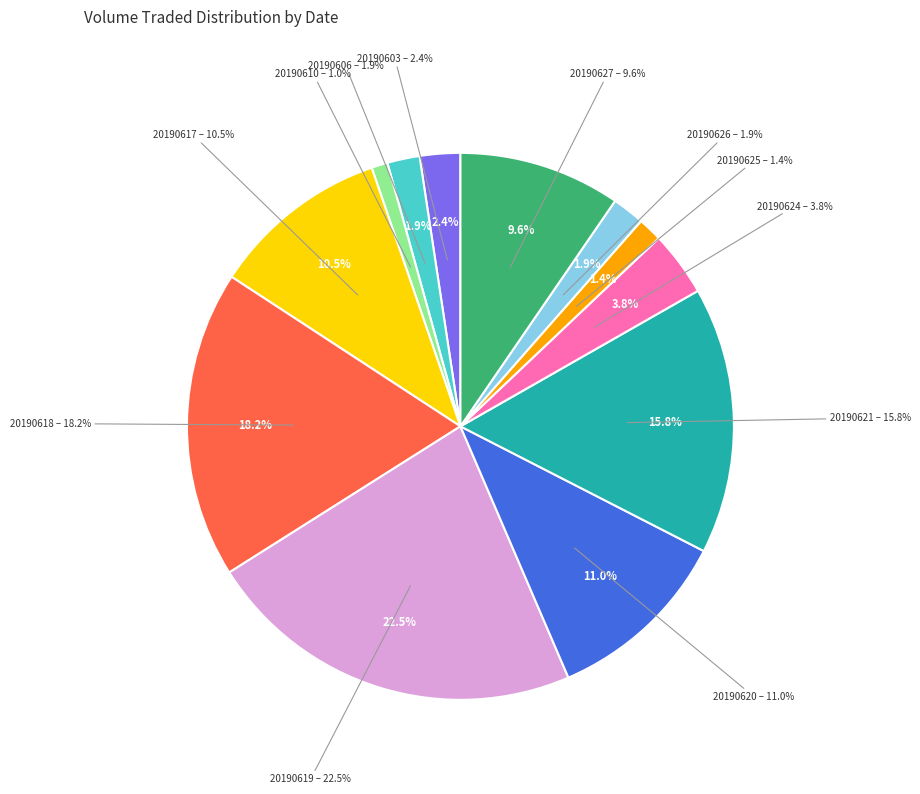

To the nearest percent, what is the combined percentage of 20190620 and 20190610?

12%